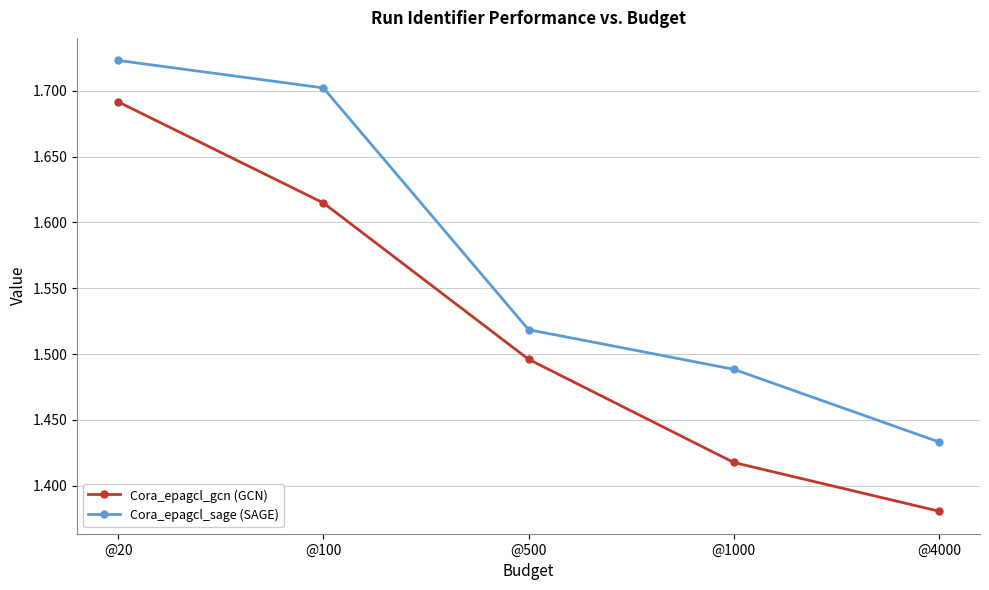

At which category does the chart reach its minimum across all series?

@4000